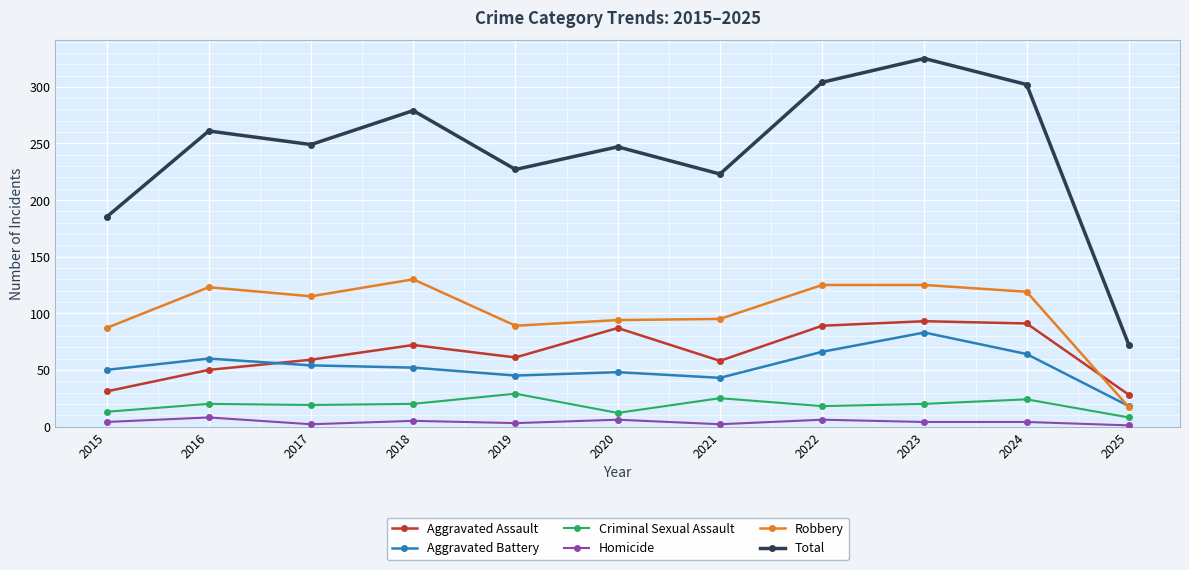

What are all the series names shown in the legend?

Aggravated Assault, Aggravated Battery, Criminal Sexual Assault, Homicide, Robbery, Total